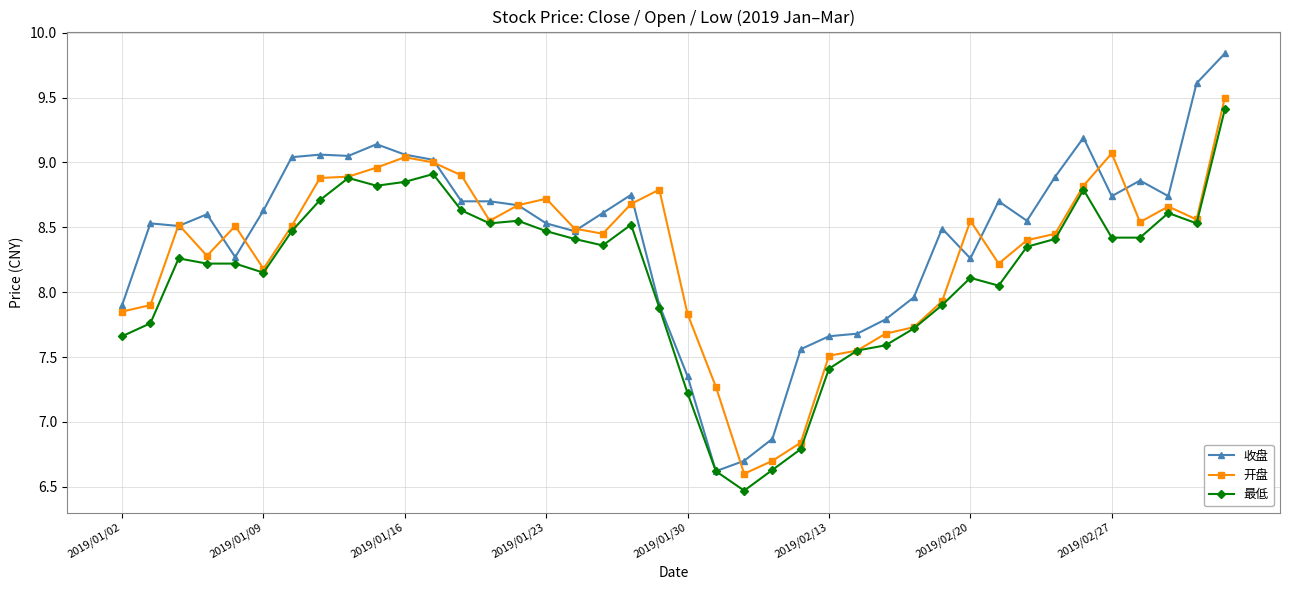

Which series has the largest range (max minus min)?

收盘